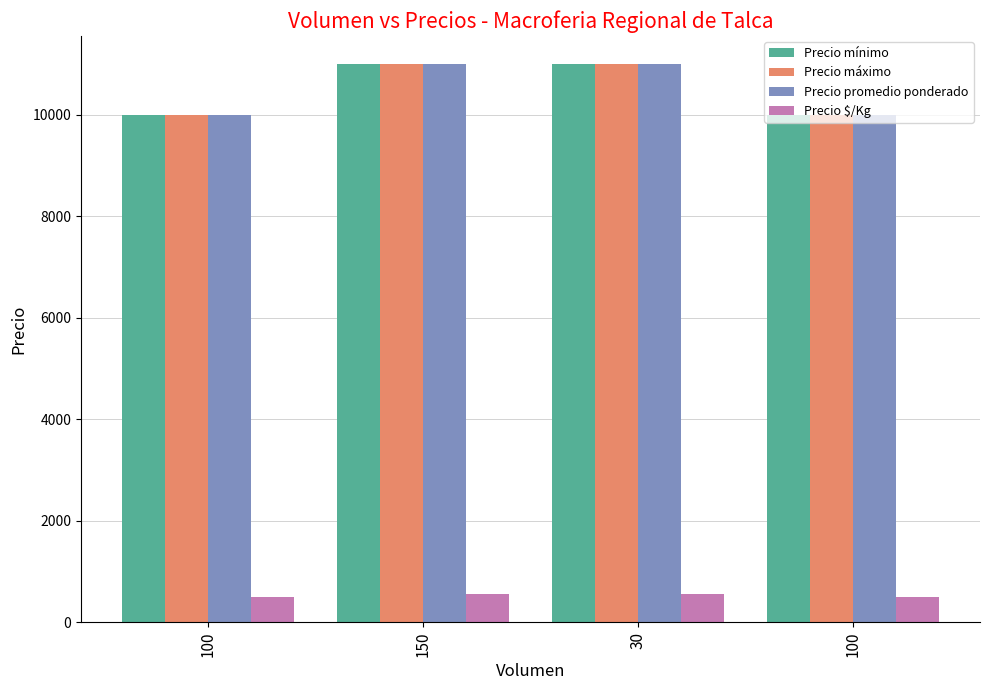

How many groups of bars are there?

4